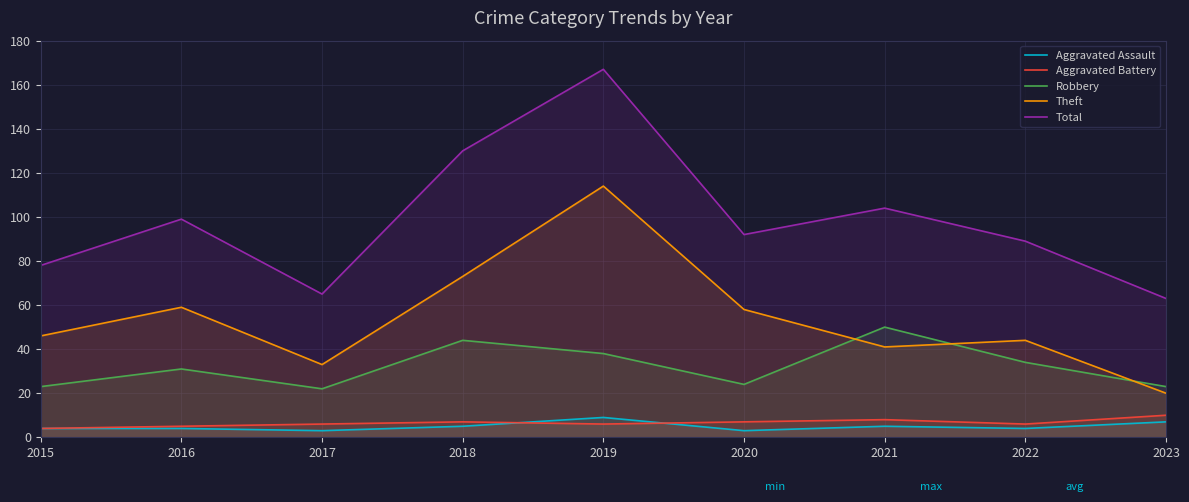

What is the difference between the Robbery values at 2018 and 2023?

21